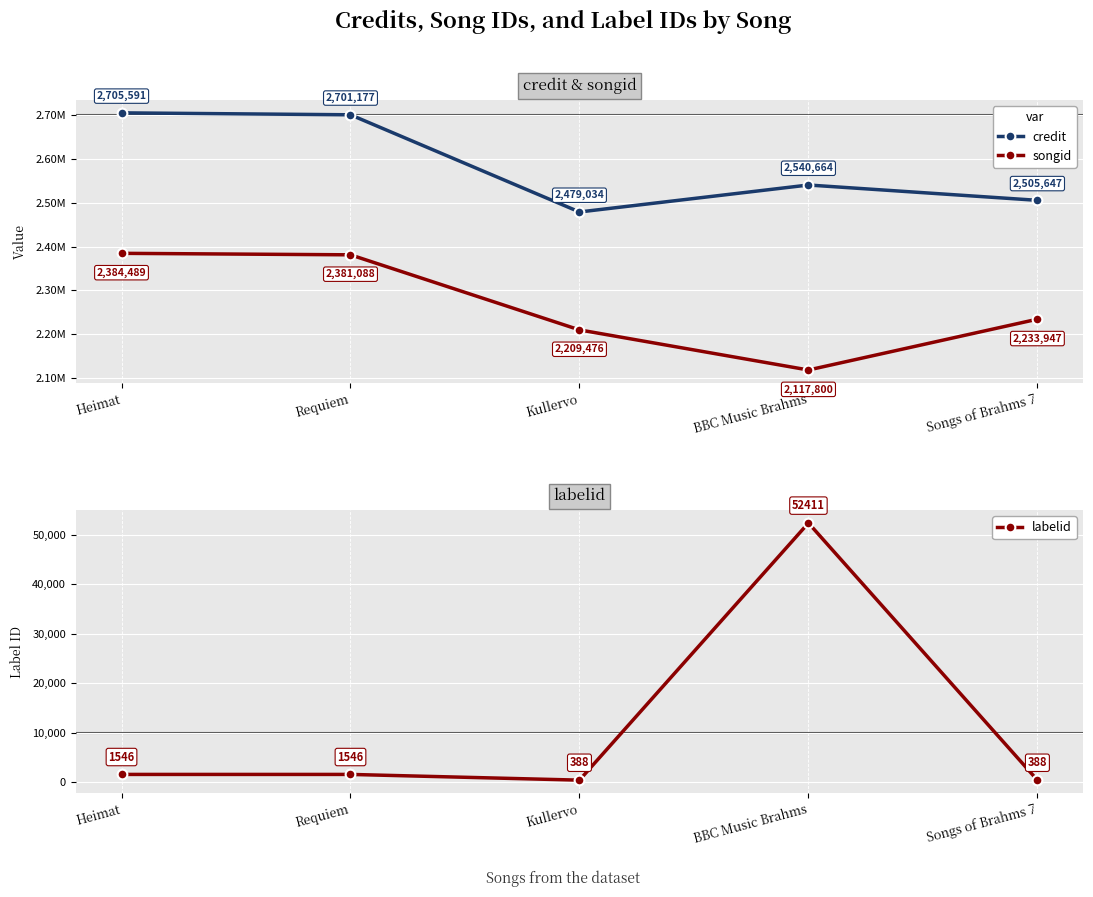

What is the maximum value for labelid?

52411